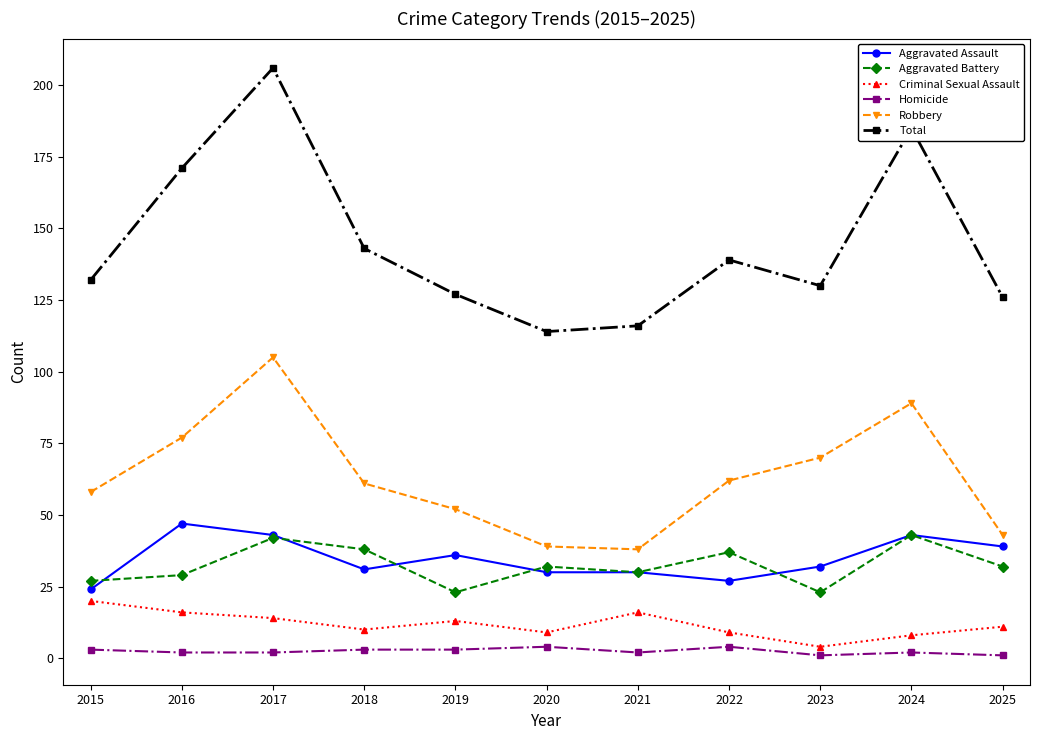

Reading left to right, extract all data points from this chart.

Aggravated Assault: 2015=24	2016=47	2017=43	2018=31	2019=36	2020=30	2021=30	2022=27	2023=32	2024=43	2025=39
Aggravated Battery: 2015=27	2016=29	2017=42	2018=38	2019=23	2020=32	2021=30	2022=37	2023=23	2024=43	2025=32
Criminal Sexual Assault: 2015=20	2016=16	2017=14	2018=10	2019=13	2020=9	2021=16	2022=9	2023=4	2024=8	2025=11
Homicide: 2015=3	2016=2	2017=2	2018=3	2019=3	2020=4	2021=2	2022=4	2023=1	2024=2	2025=1
Robbery: 2015=58	2016=77	2017=105	2018=61	2019=52	2020=39	2021=38	2022=62	2023=70	2024=89	2025=43
Total: 2015=132	2016=171	2017=206	2018=143	2019=127	2020=114	2021=116	2022=139	2023=130	2024=185	2025=126